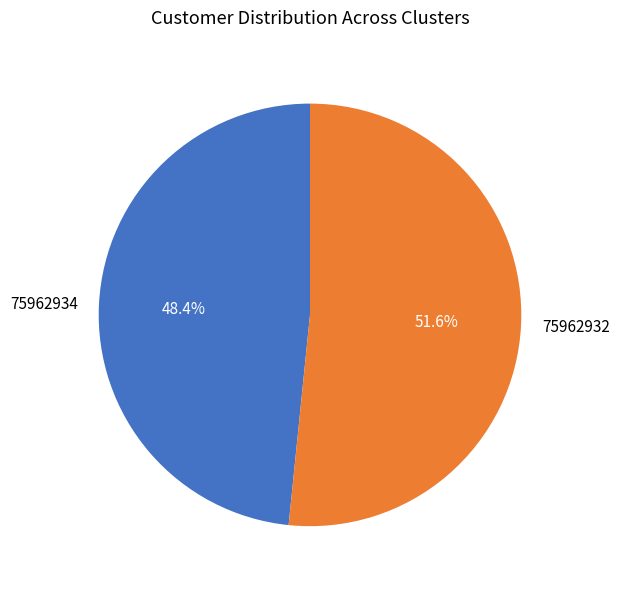

Is there any slice that represents more than half of the pie?

Yes